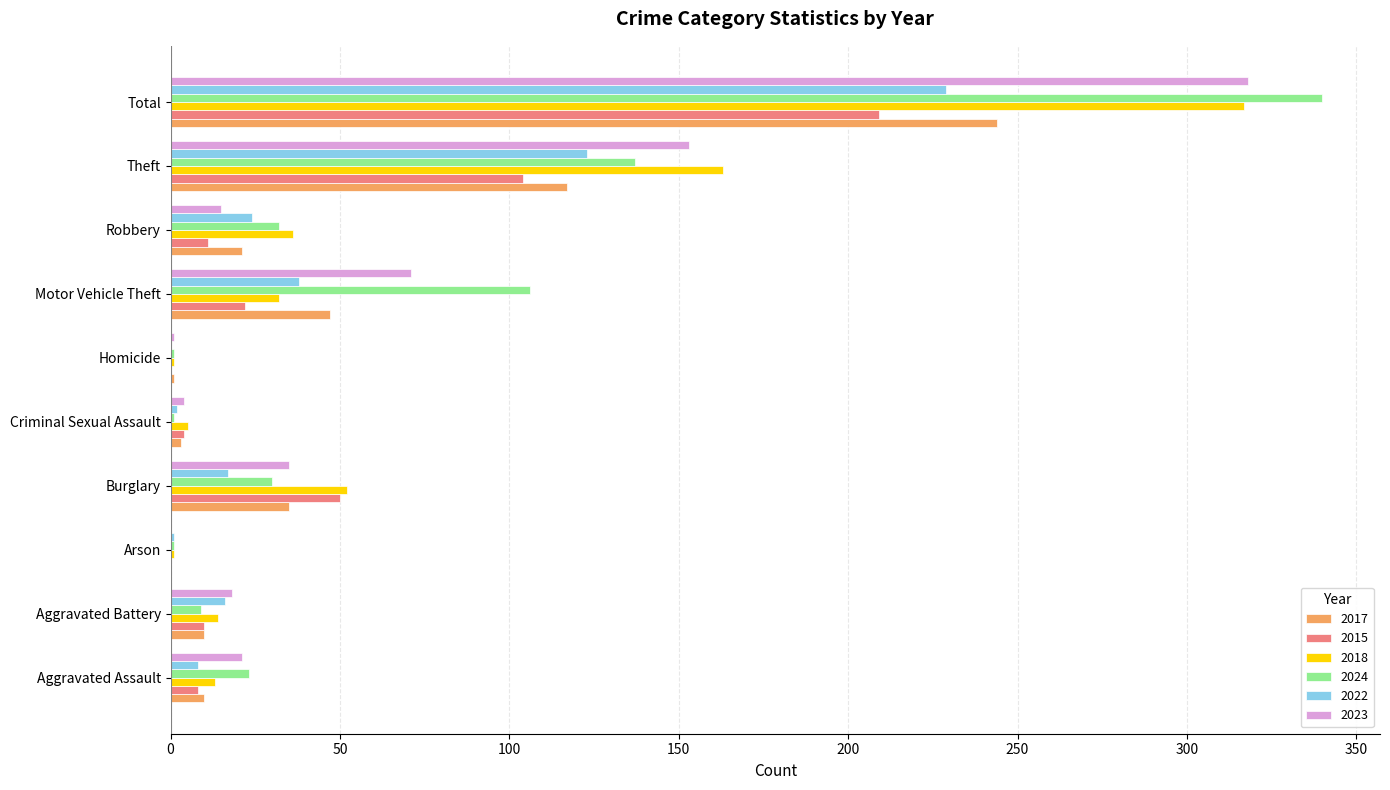

How many categories are shown in the chart?

10